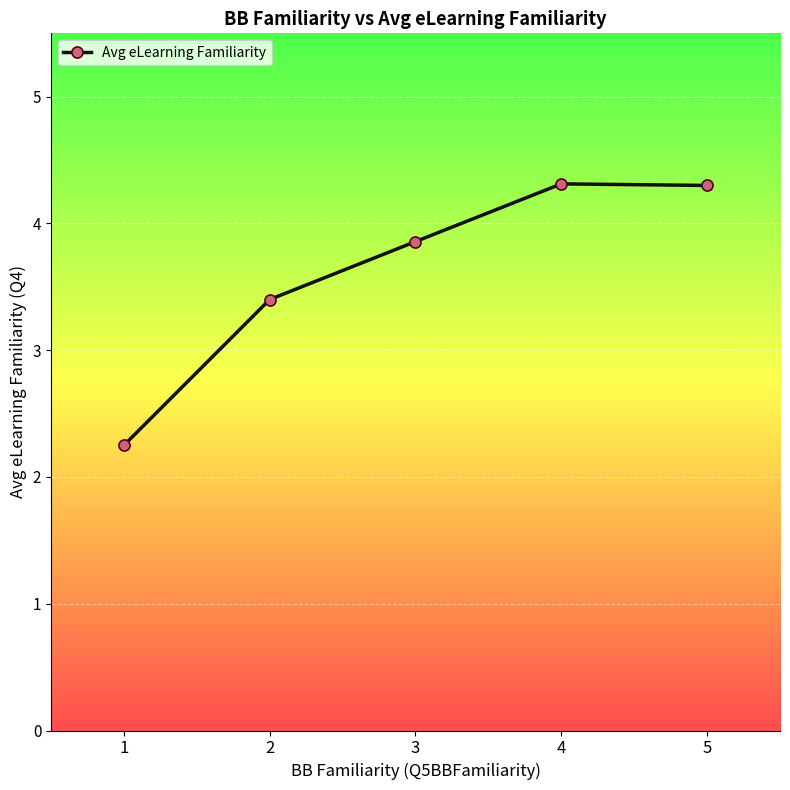

How many lines are shown in the chart?

1